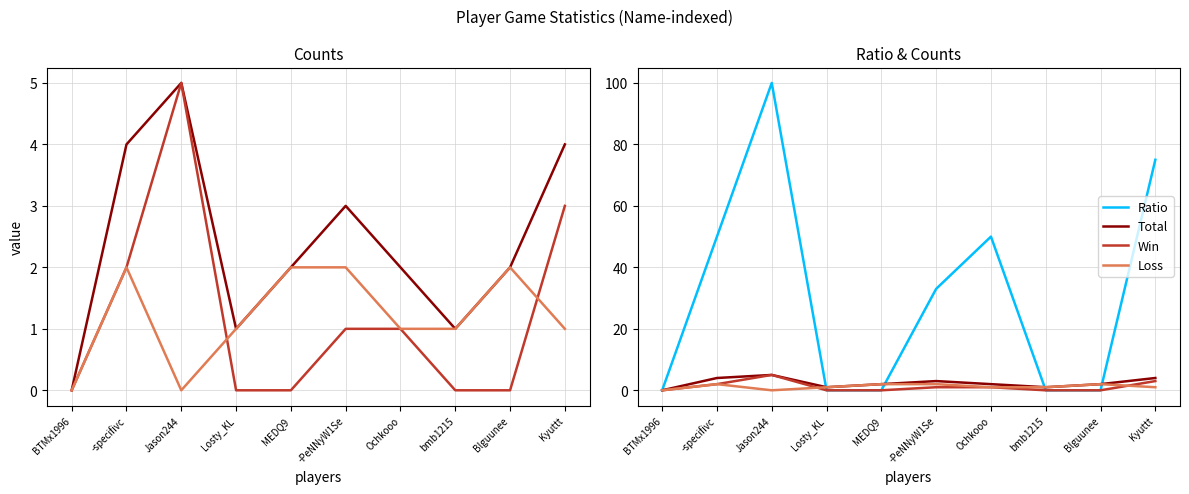

Between Losty_KL and Ochkooo, which is larger?

Ochkooo